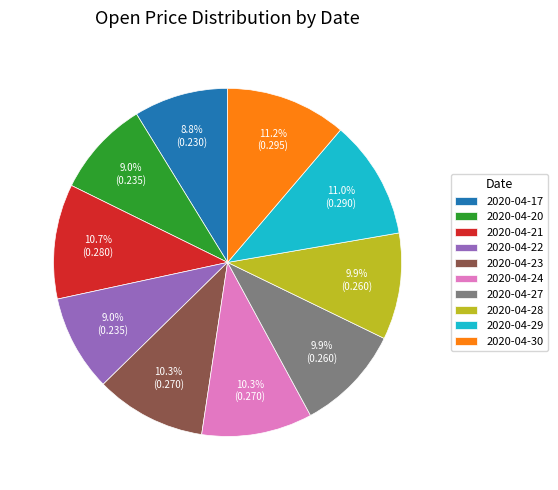

Does 2020-04-30 account for over 50% of the chart?

No